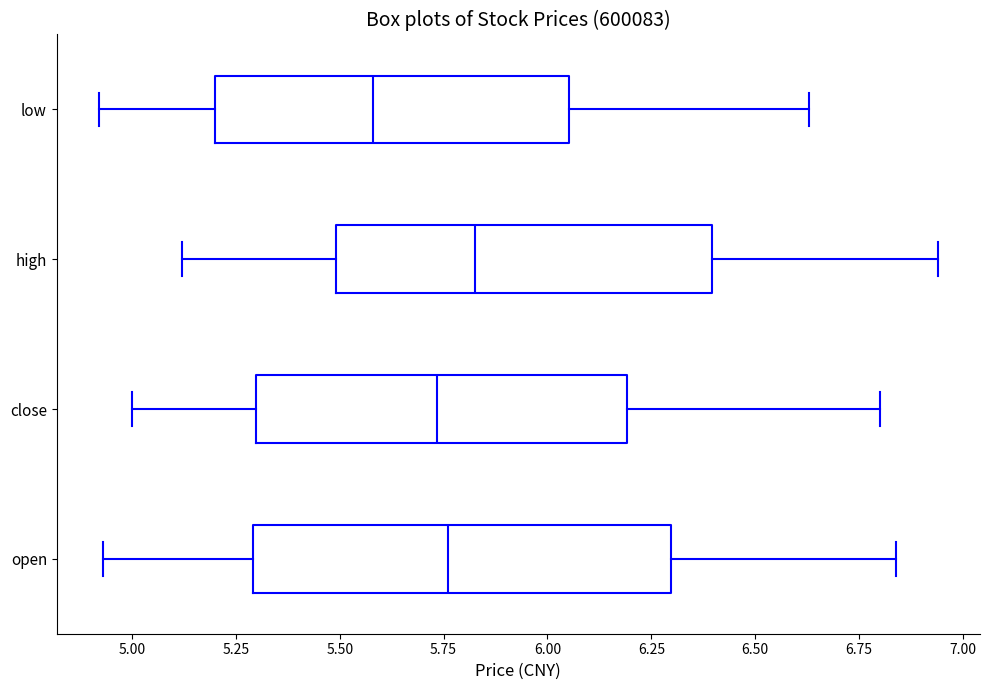

Reading bottom to top, read every box against the x-axis: the position of its median line, the range the box covers, and the ends of its whiskers. The values are not printed on the chart, so give them approximately, as read against the axis.

open: median 5.75, box 5.30 to 6.30, whiskers 4.95 to 6.85
close: median 5.75, box 5.30 to 6.20, whiskers 5.00 to 6.80
high: median 5.85, box 5.50 to 6.40, whiskers 5.10 to 6.95
low: median 5.60, box 5.20 to 6.05, whiskers 4.90 to 6.65